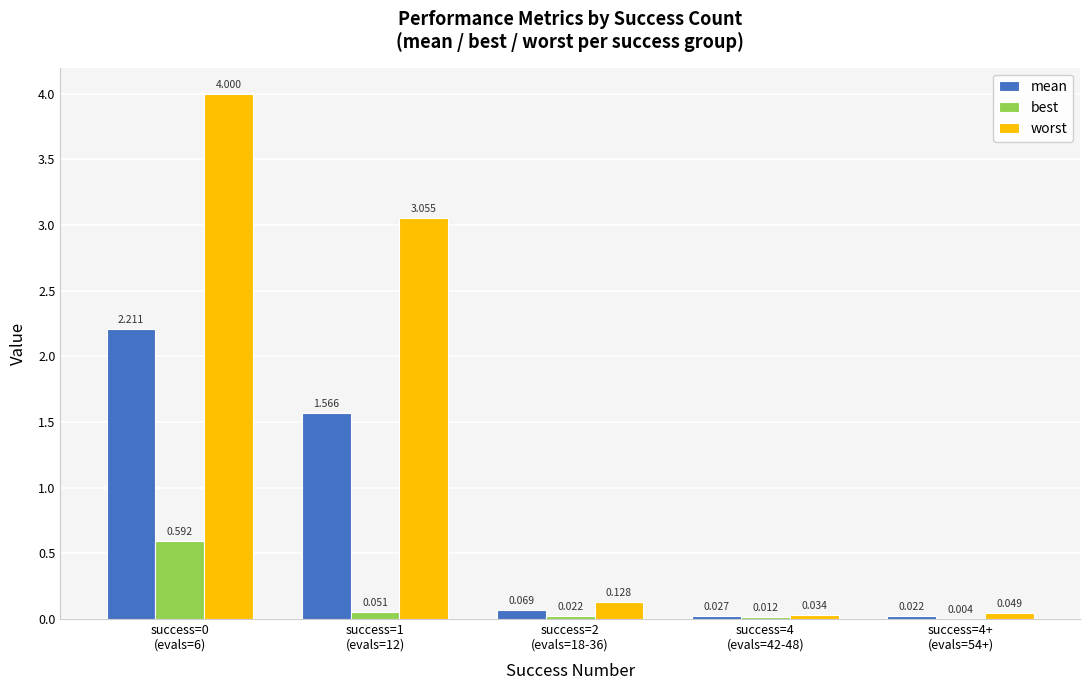

Which series has the largest total across all categories?

worst